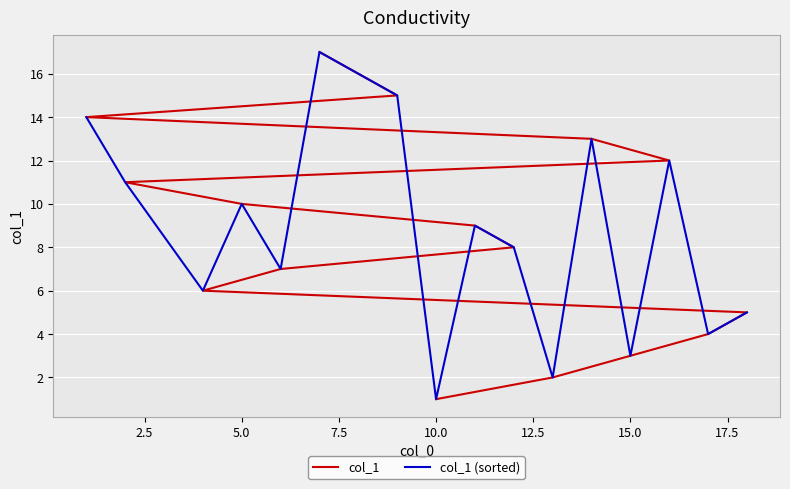

After their last crossing, which series has the higher values: col_1 or col_1 (sorted)?

col_1